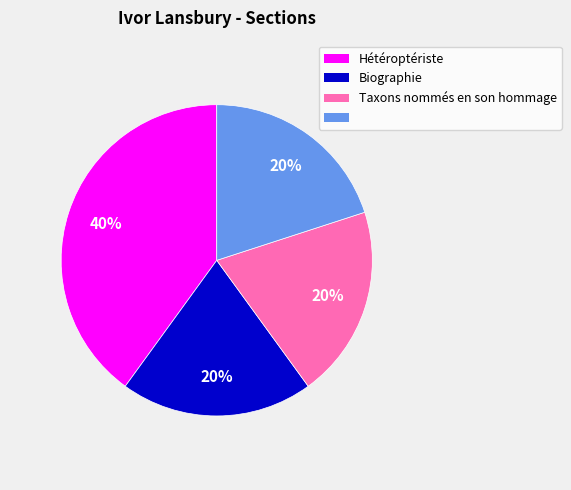

To the nearest percent, what is the difference between the largest and smallest slice percentages?

20%